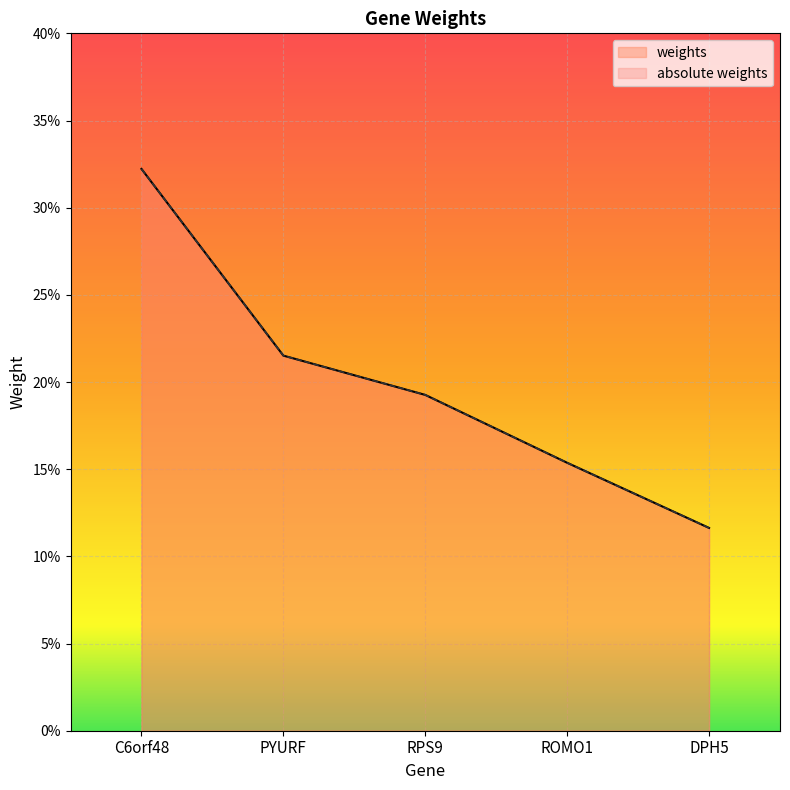

True or false: absolute weights and weights cross at least once.

False